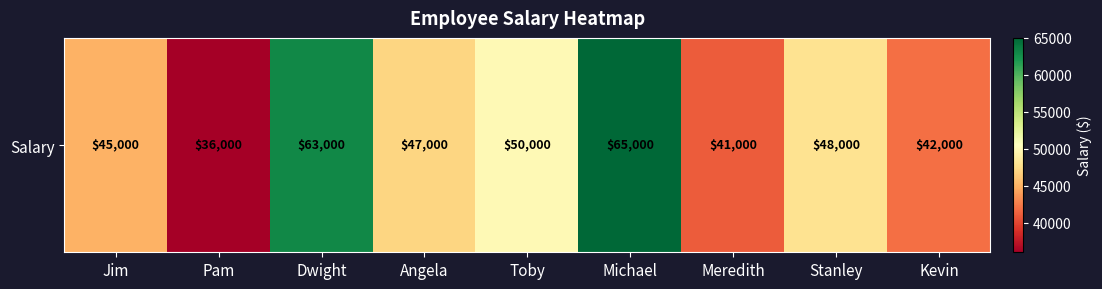

How many values are below 47000?

4